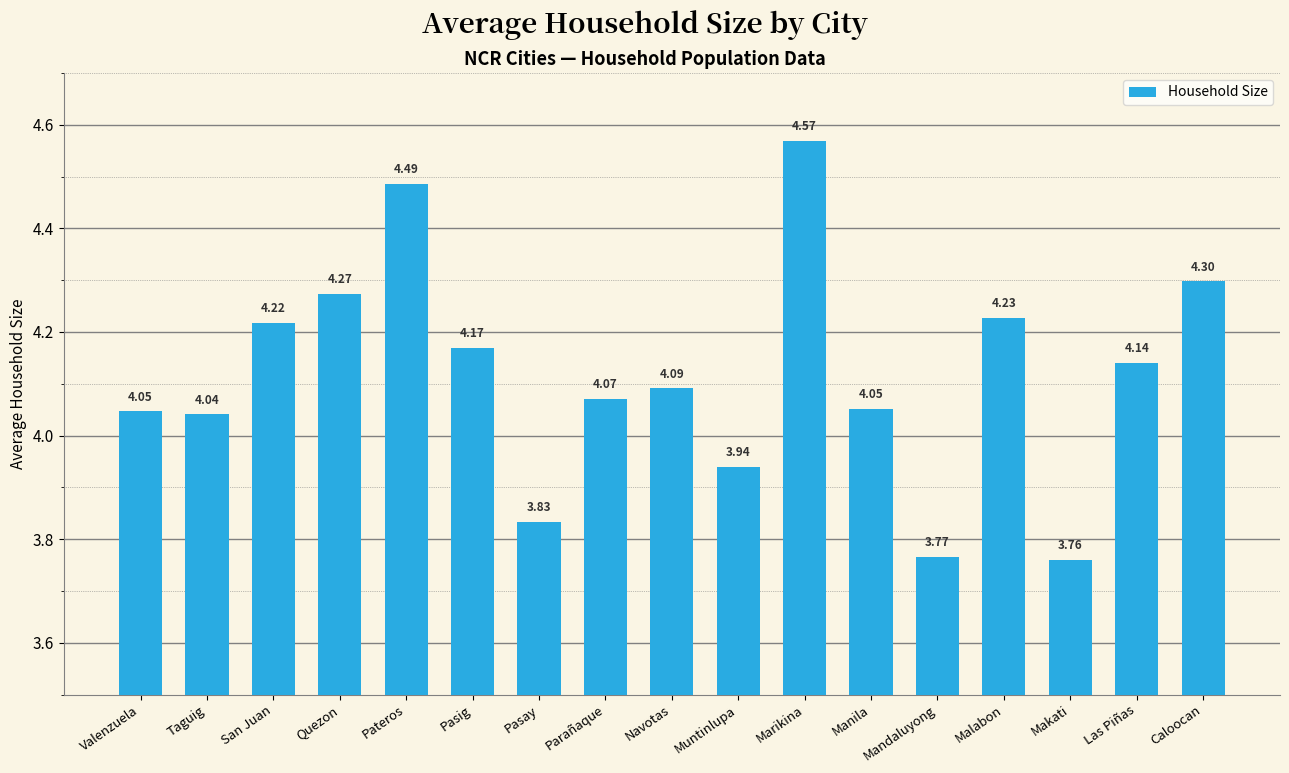

What is the difference between the maximum and minimum values?

0.8